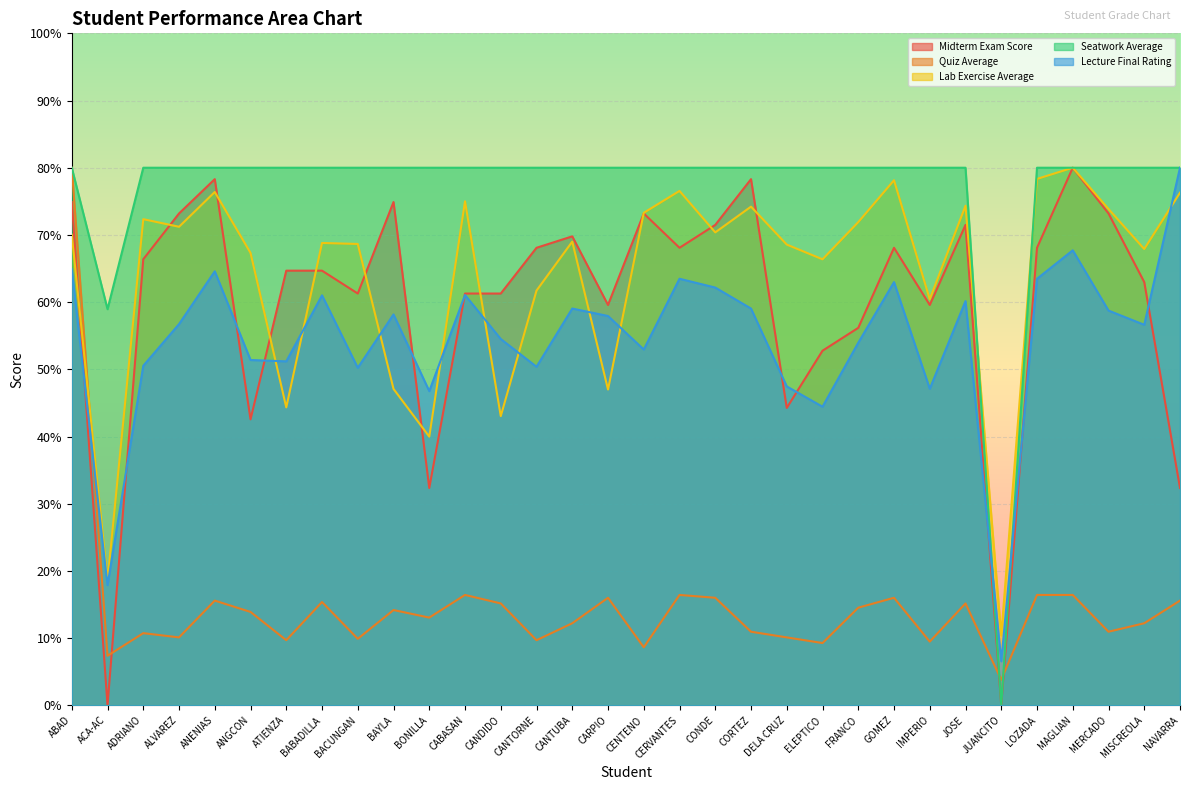

True or false: Lecture Final Rating has a value of 99.4 at MAGLIAN.

False